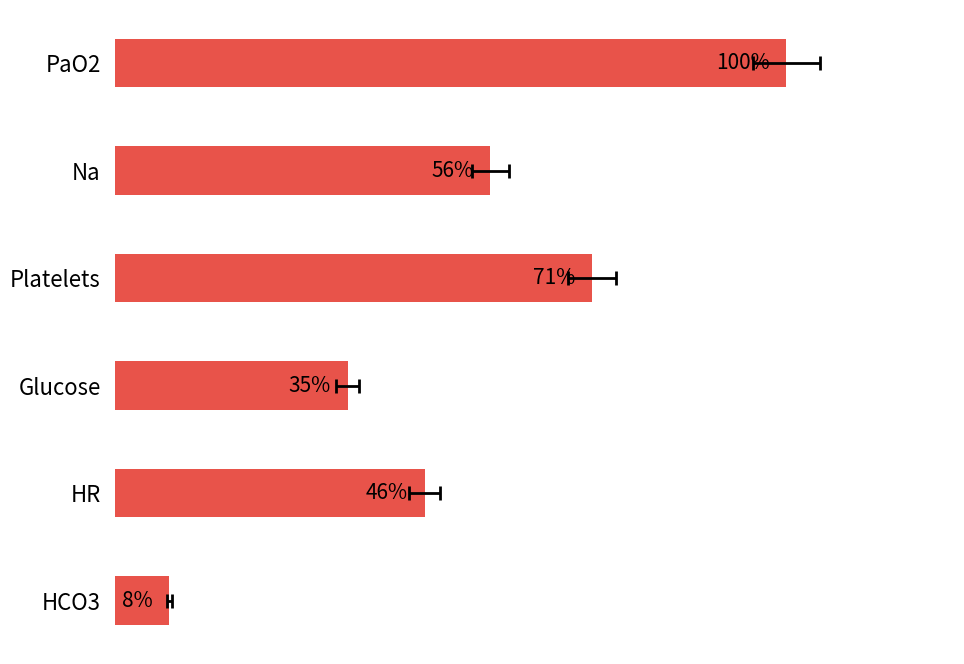

What is the approximate value at HR?

46.1